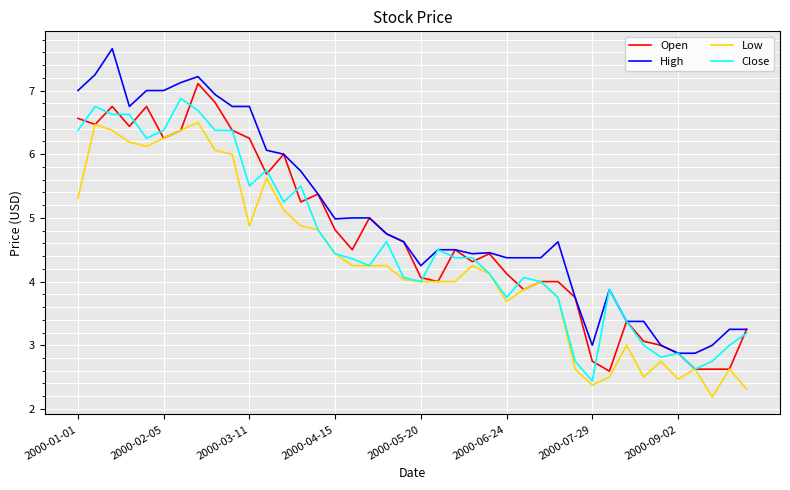

True or false: Low and High cross at least once.

False